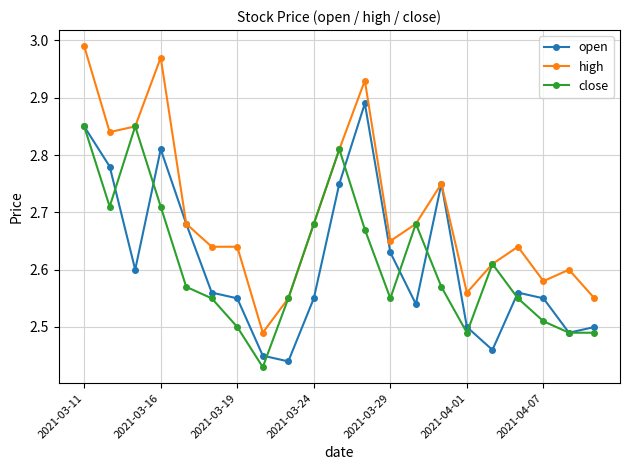

True or false: high has more than 0 points higher than both neighbors.

True